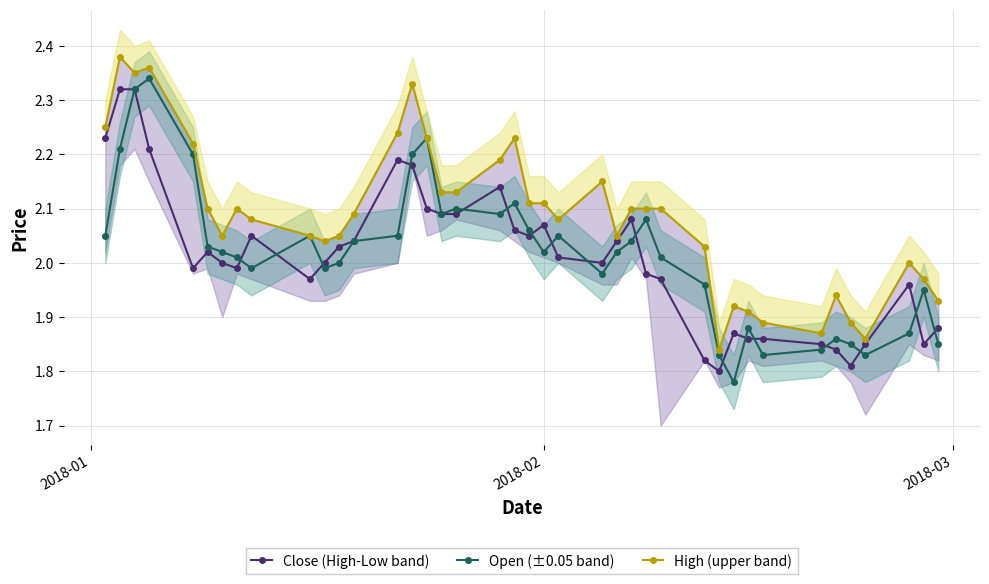

True or false: Close (High-Low band) has more than 0 points higher than both neighbors.

True